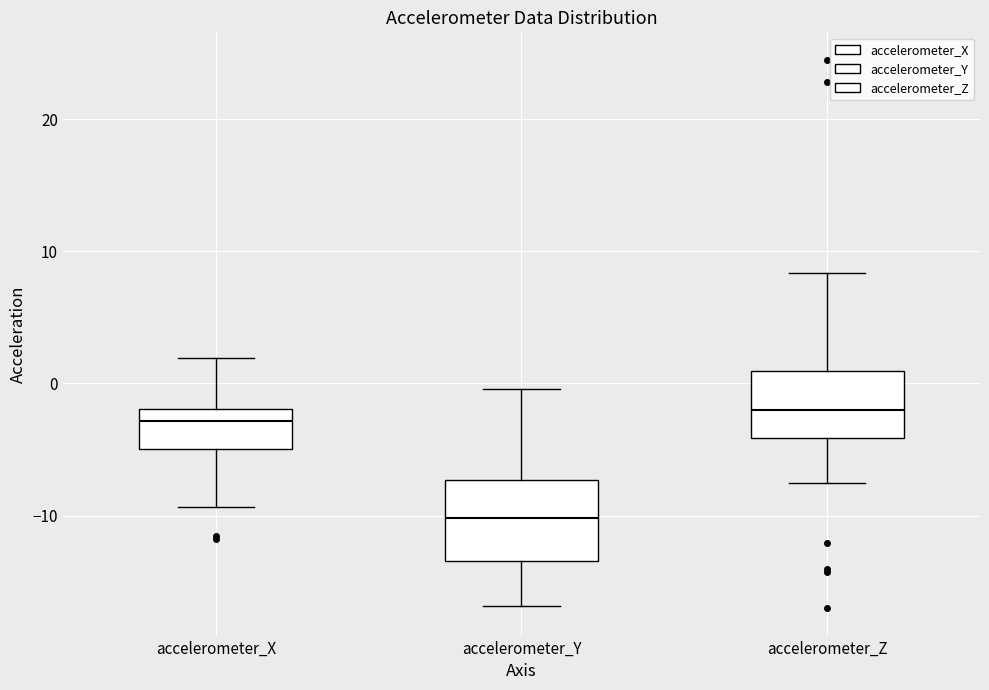

Where is the lower edge of the box for accelerometer_Z on the y-axis? The values are not printed on the chart, so give them approximately, as read against the axis.

-4